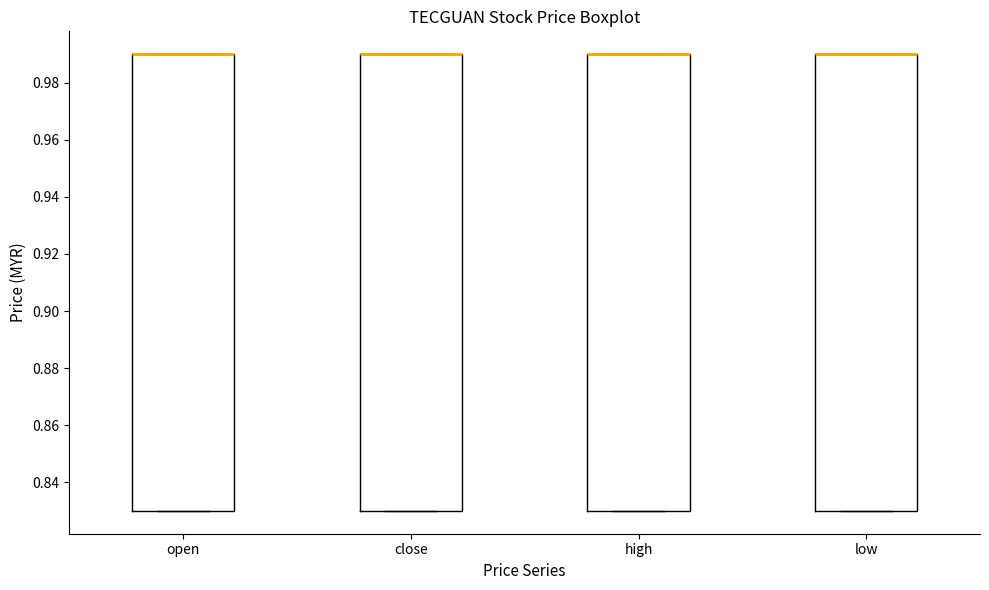

Reading left to right, read every box against the y-axis: the position of its median line, the range the box covers, and the ends of its whiskers. The values are not printed on the chart, so give them approximately, as read against the axis.

open: median 0.99 (drawn on the box's upper edge), box 0.83 to 0.99, whiskers 0.83 to 0.99
close: median 0.99 (drawn on the box's upper edge), box 0.83 to 0.99, whiskers 0.83 to 0.99
high: median 0.99 (drawn on the box's upper edge), box 0.83 to 0.99, whiskers 0.83 to 0.99
low: median 0.99 (drawn on the box's upper edge), box 0.83 to 0.99, whiskers 0.83 to 0.99